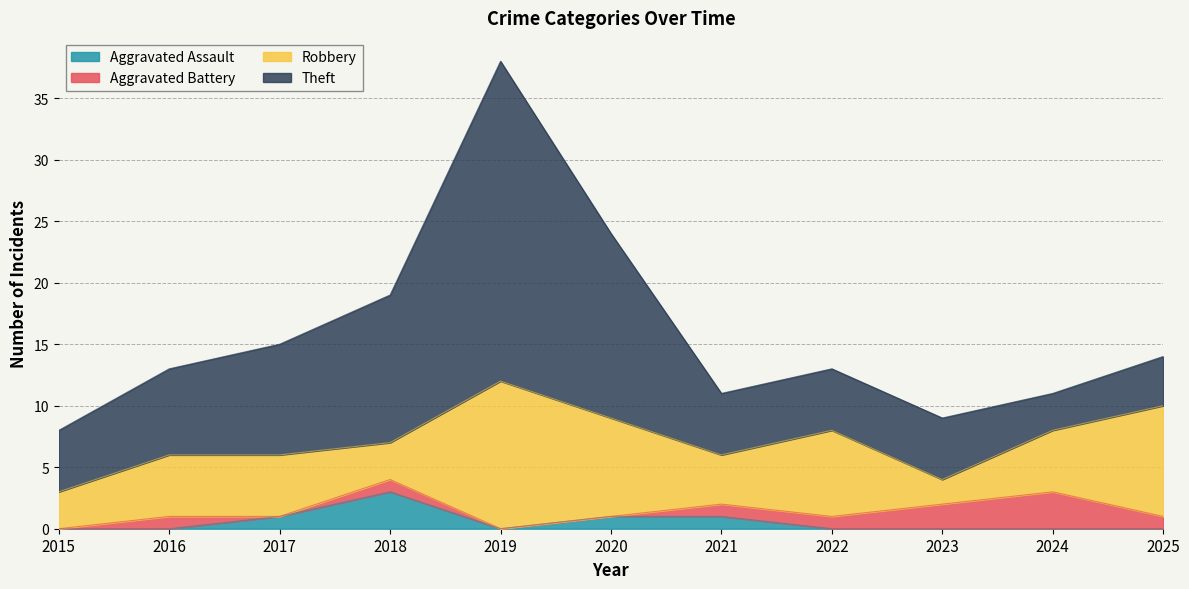

List the labels in order of Theft value, smallest first.

2024, 2025, 2015, 2021, 2022, 2023, 2016, 2017, 2018, 2020, 2019